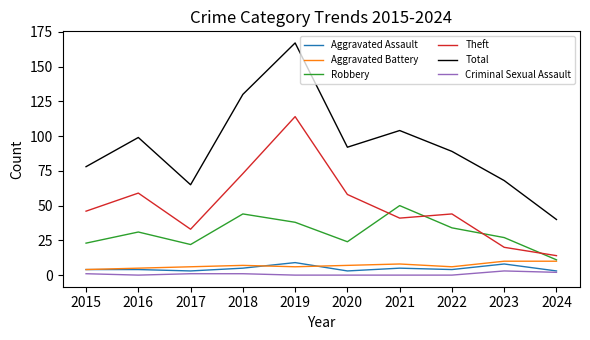

What are all the series names shown in the legend?

Aggravated Assault, Aggravated Battery, Robbery, Theft, Total, Criminal Sexual Assault